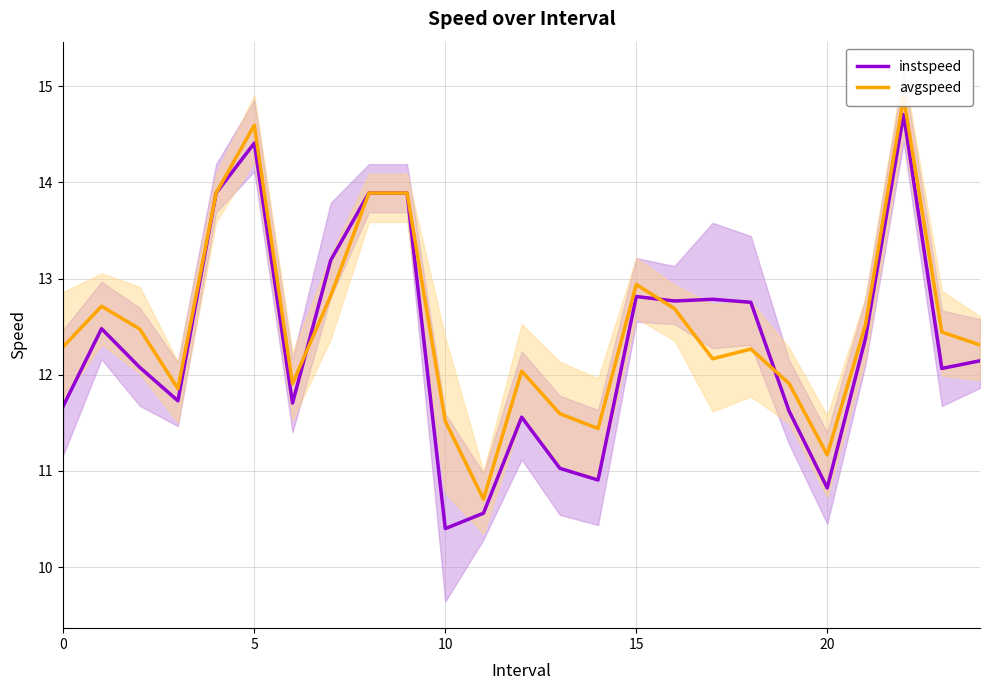

What is the lowest value of the avgspeed series?

10.7